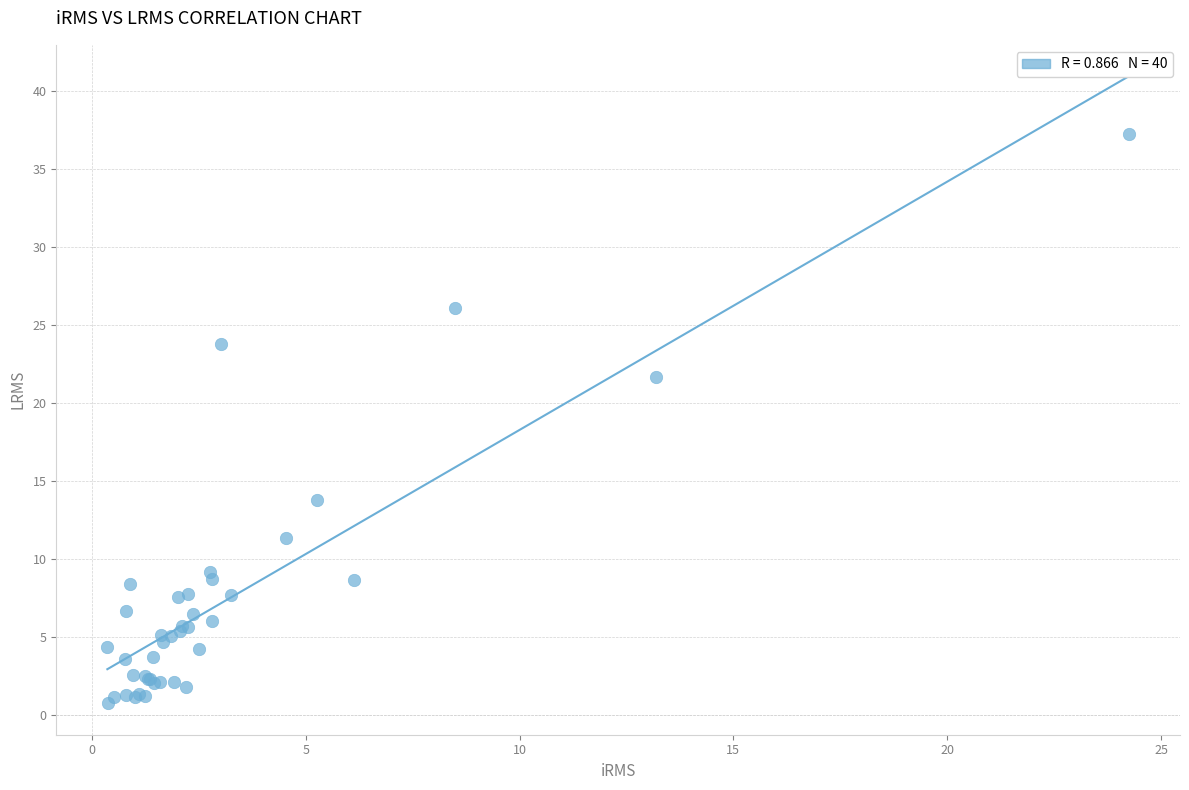

What Y value in the scatter plot is closest to 18?

21.7